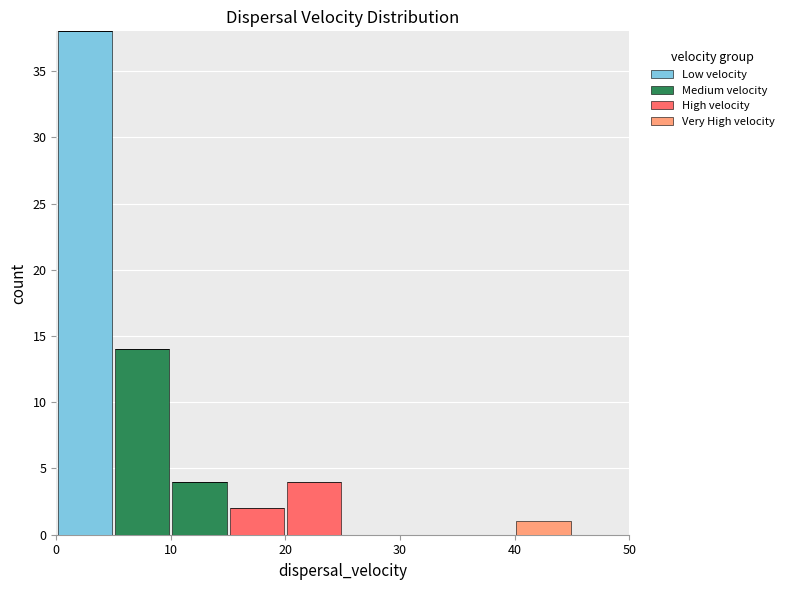

Reading left to right, list every stacked bar in this chart as the range it spans on the x-axis followed by its total height. The values are not printed on the chart, so give them approximately, as read against the axis.

0 to 5: 38
5 to 10: 14
10 to 15: 4
15 to 20: 2
20 to 25: 4
25 to 30: 0
30 to 35: 0
35 to 40: 0
40 to 45: 1
45 to 50: 0